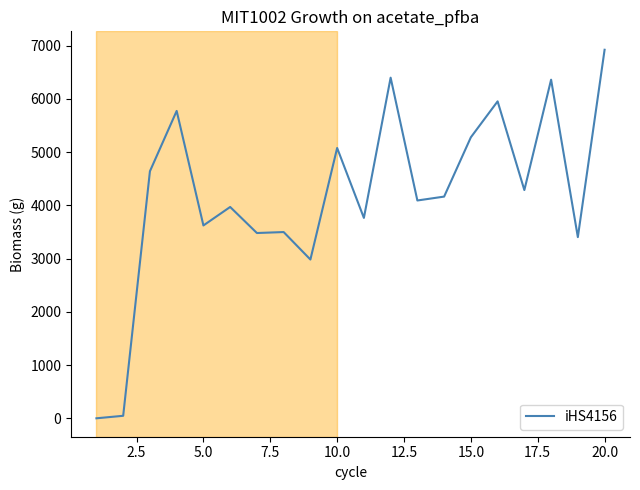

What is the maximum value shown in the chart?

6922